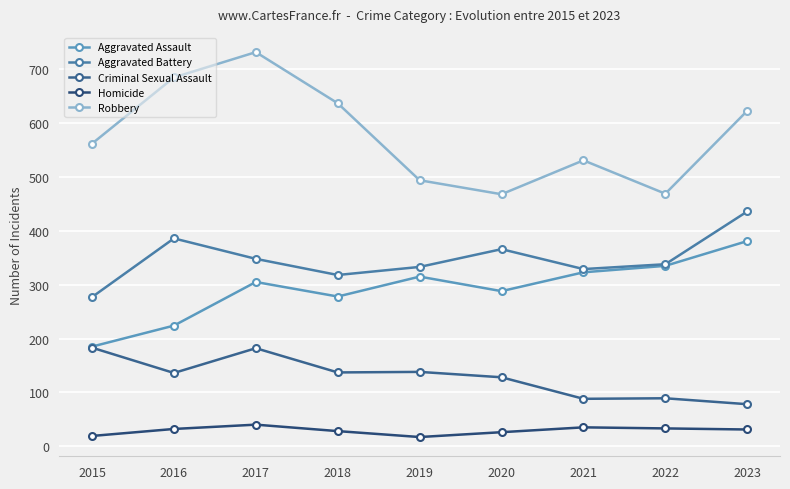

True or false: Criminal Sexual Assault and Robbery cross at least once.

False